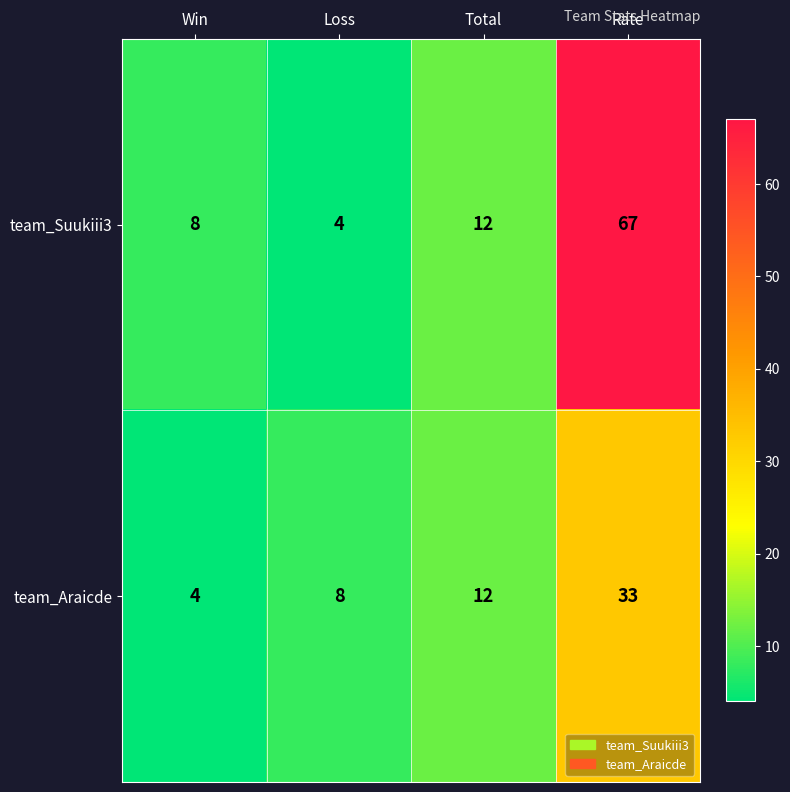

True or false: team_Araicde has a value of 8 at Loss.

True